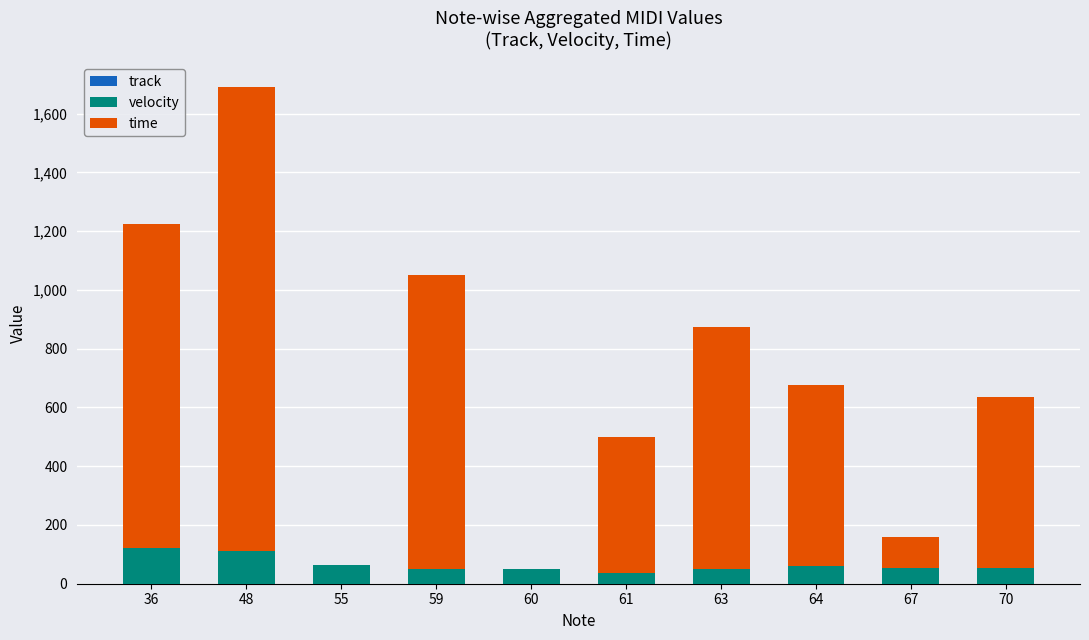

The velocity series shows 122 at 36. True or false?

True